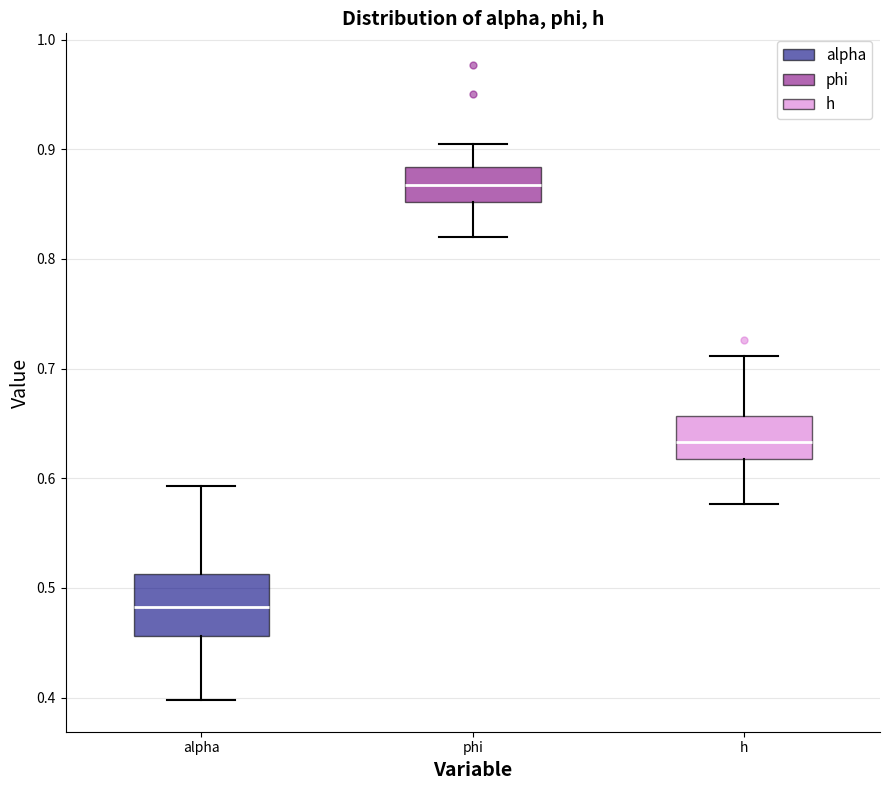

Where does the upper whisker of the box for h end on the y-axis? The values are not printed on the chart, so give them approximately, as read against the axis.

0.71